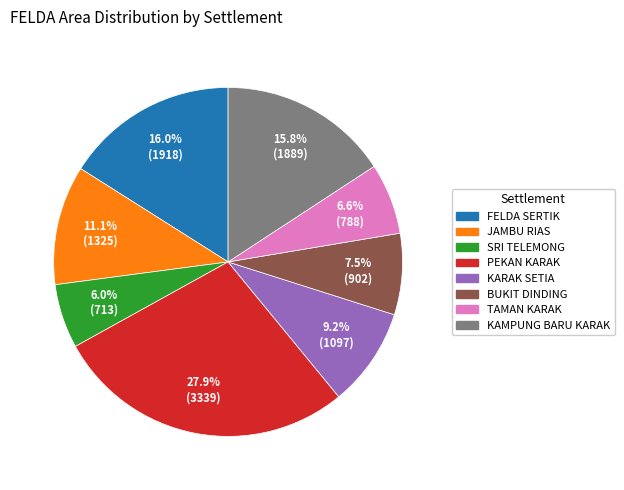

The JAMBU RIAS slice represents 24% of the pie. True or false?

False